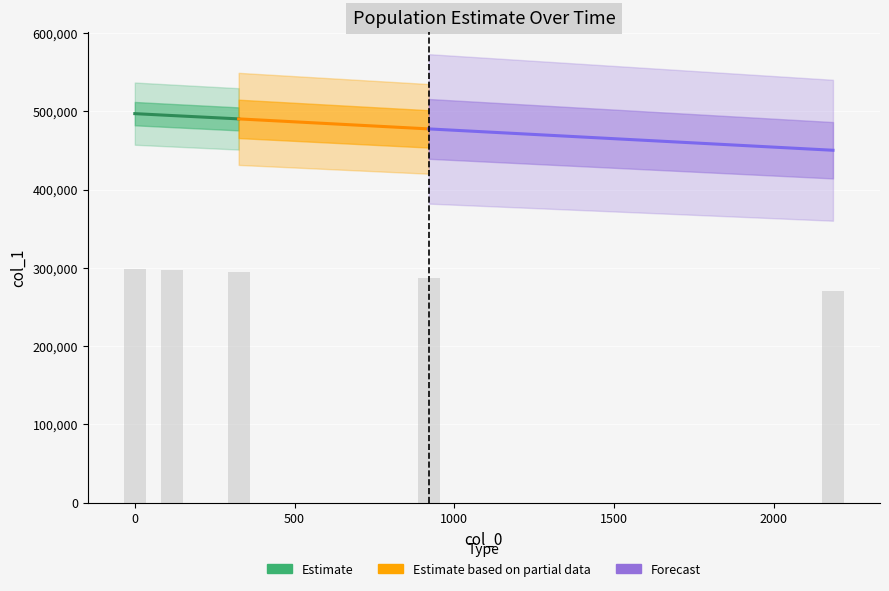

Rank the categories by value from lowest to highest.

2185, 920, 325, 115, 0